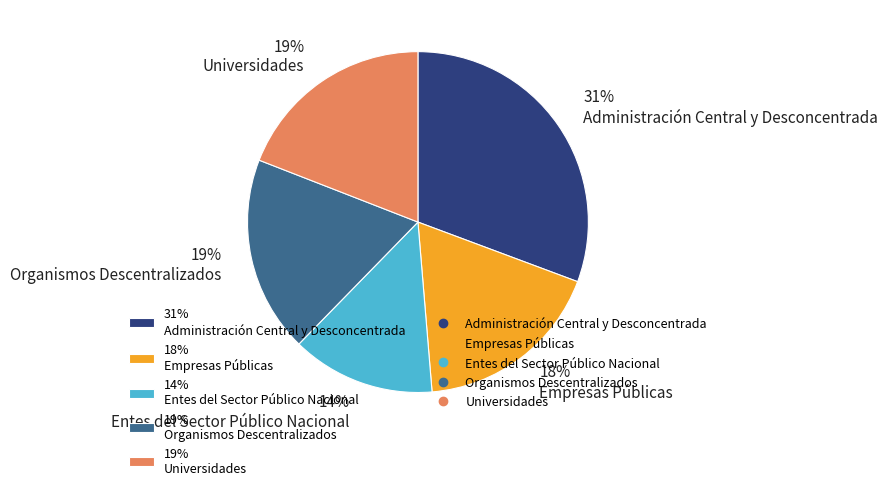

Is there a majority slice in this chart?

No